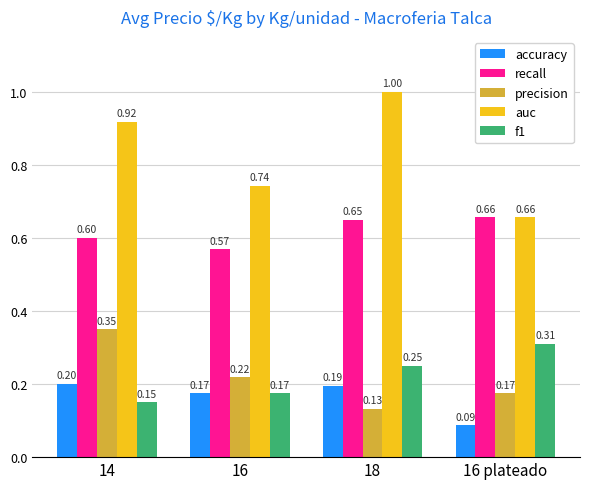

Is the value of f1 at 16 plateado greater than the value of accuracy at 16 plateado?

Yes